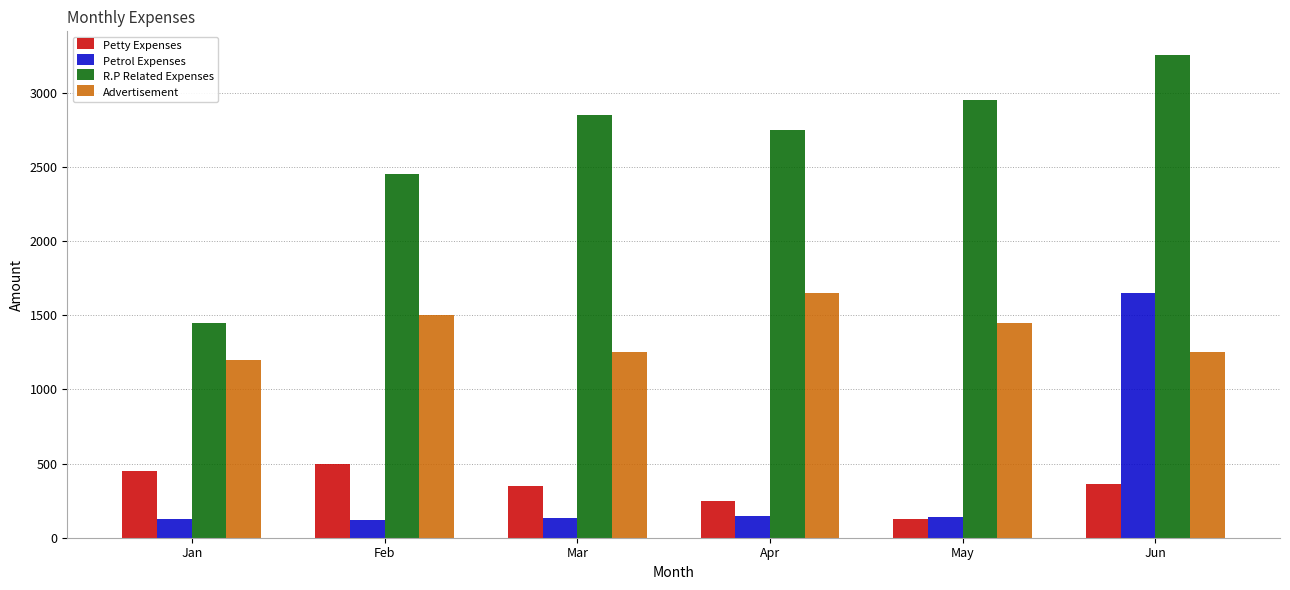

At Feb, list the series in order from smallest to largest.

Petrol Expenses, Petty Expenses, Advertisement, R.P Related Expenses